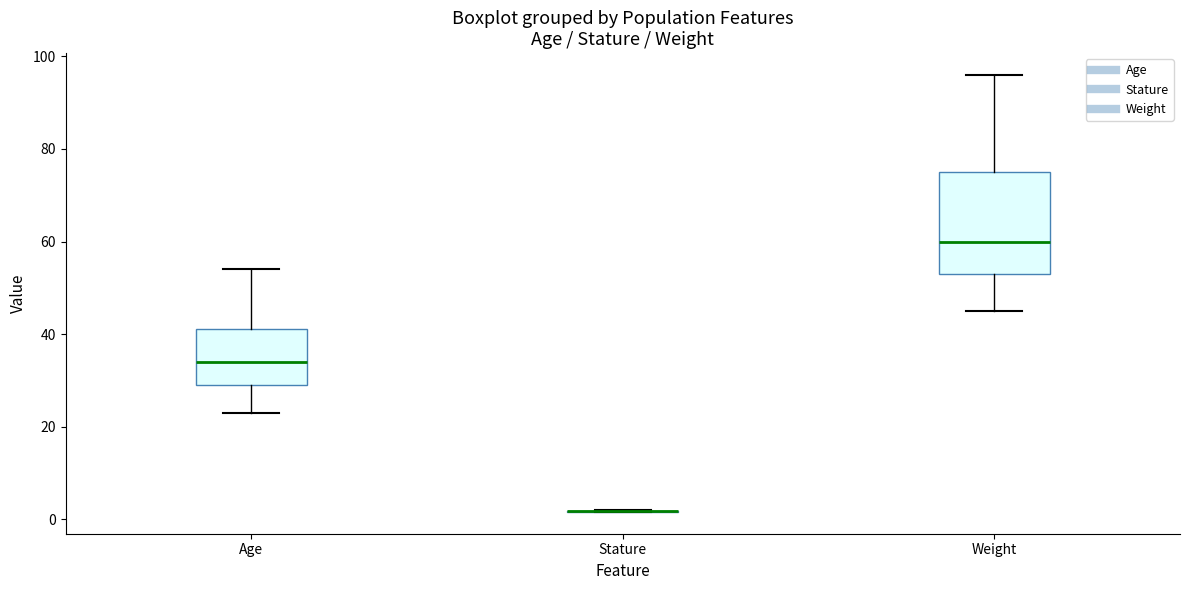

Reading left to right, read every box against the y-axis: the position of its median line, the range the box covers, and the ends of its whiskers. The values are not printed on the chart, so give them approximately, as read against the axis.

Age: median 34, box 30 to 42, whiskers 24 to 54
Stature: box collapsed to a line at 2, whiskers 2 to 2
Weight: median 60, box 54 to 76, whiskers 46 to 96